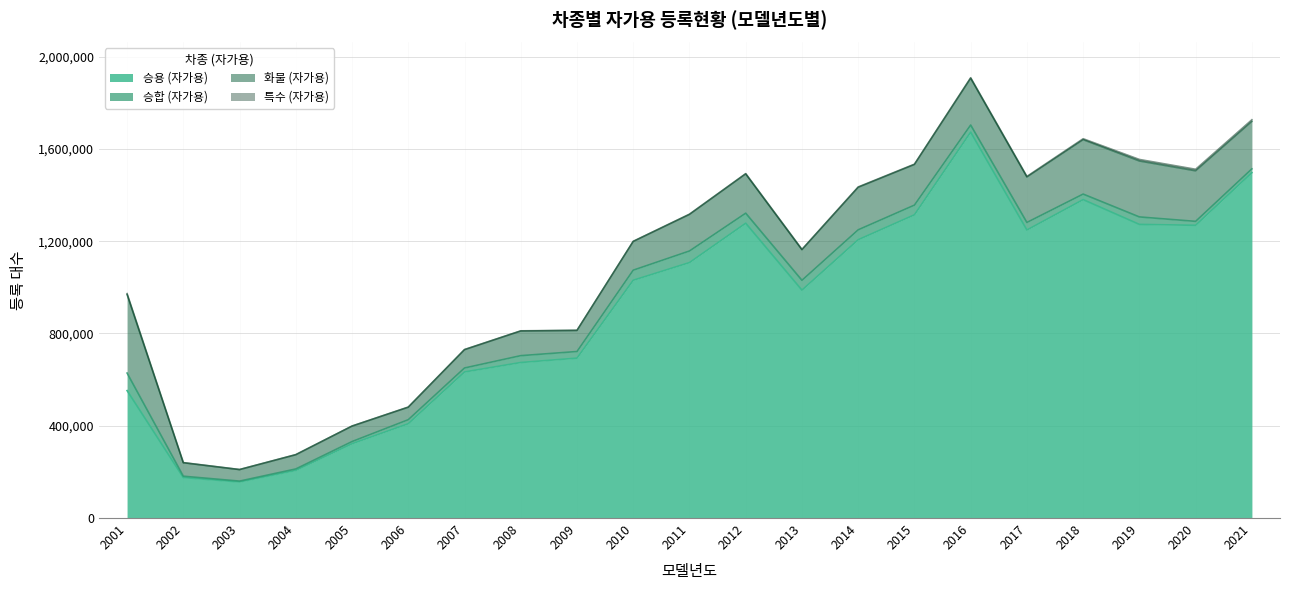

Which category has the lowest value in the 승합 (자가용) series?

2003